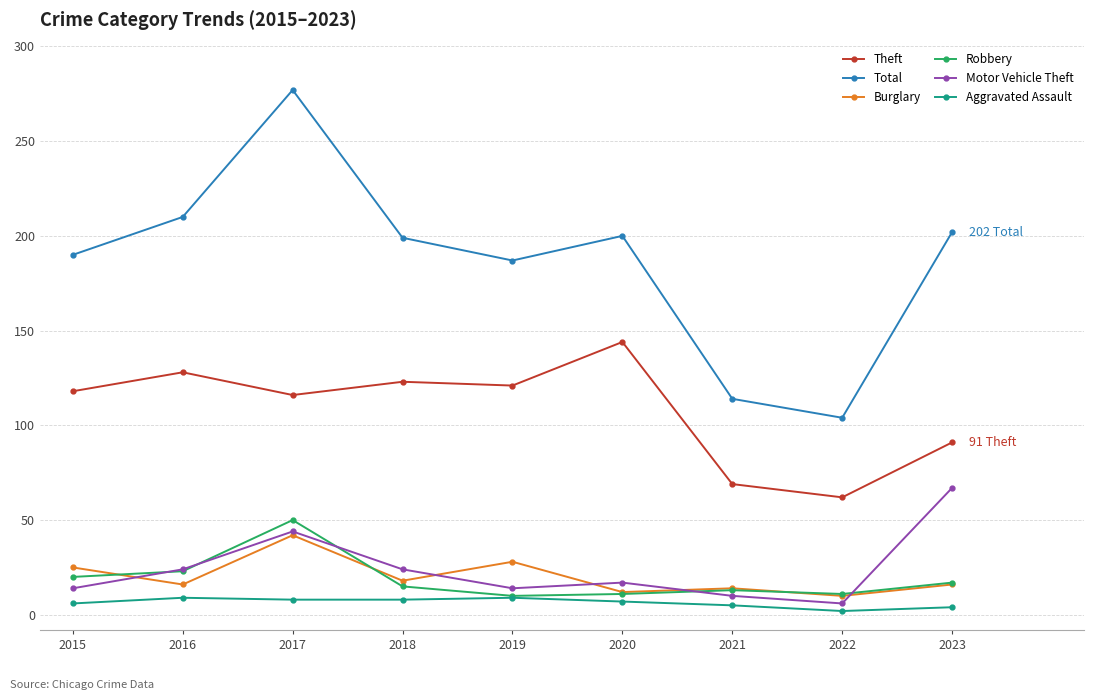

What is the greatest value displayed?

277